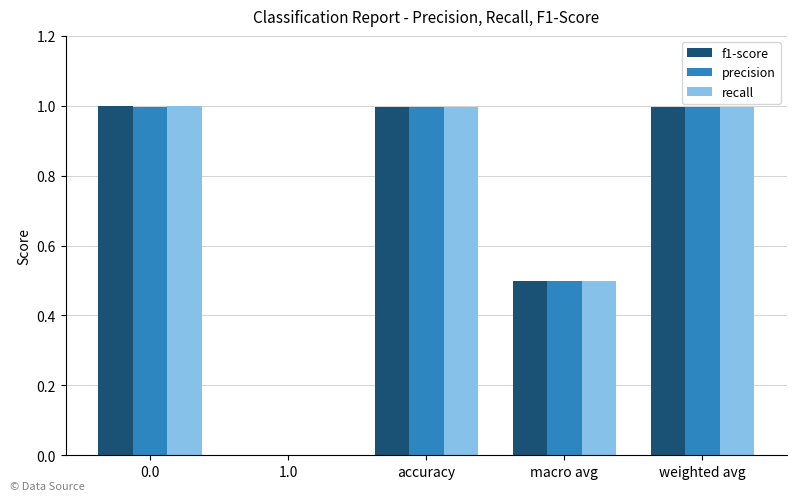

What is the total value across all series at macro avg?

1.5